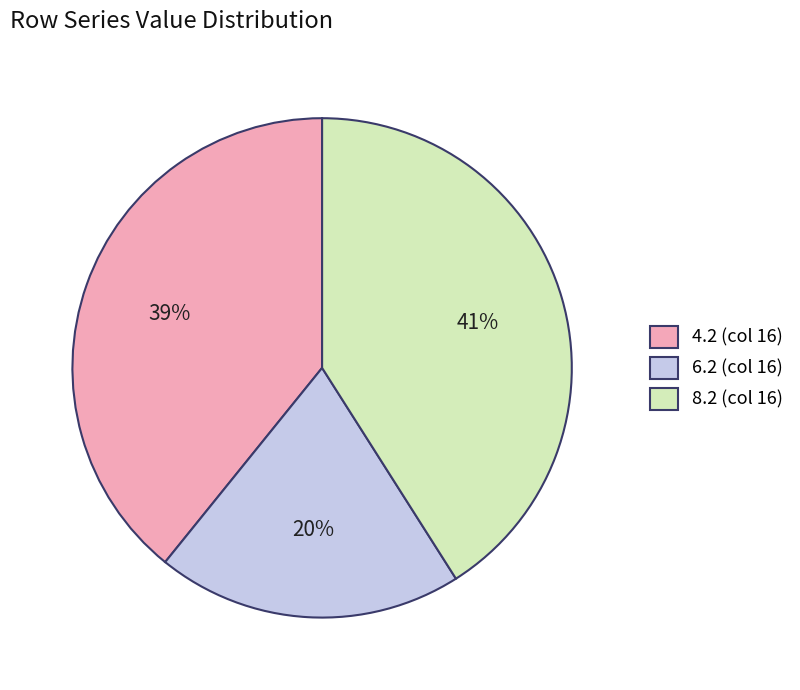

To the nearest percent, what portion does 4.2 (col 16) represent?

39%